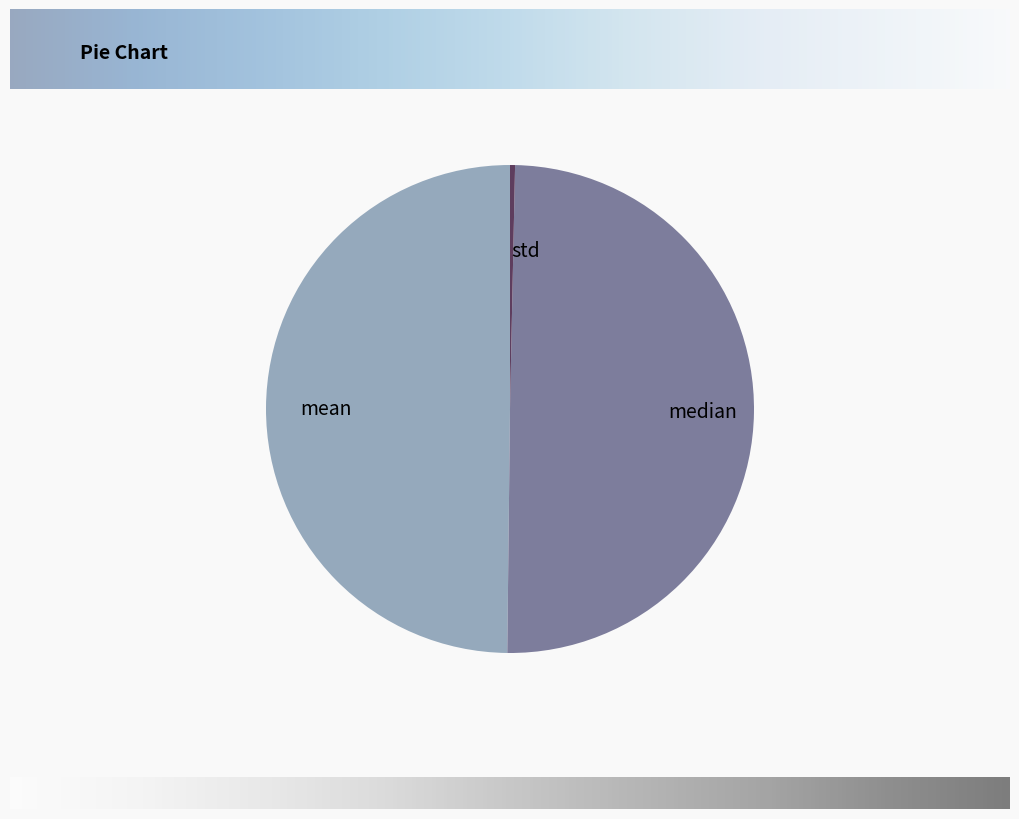

The std slice represents 0% of the pie. True or false?

True